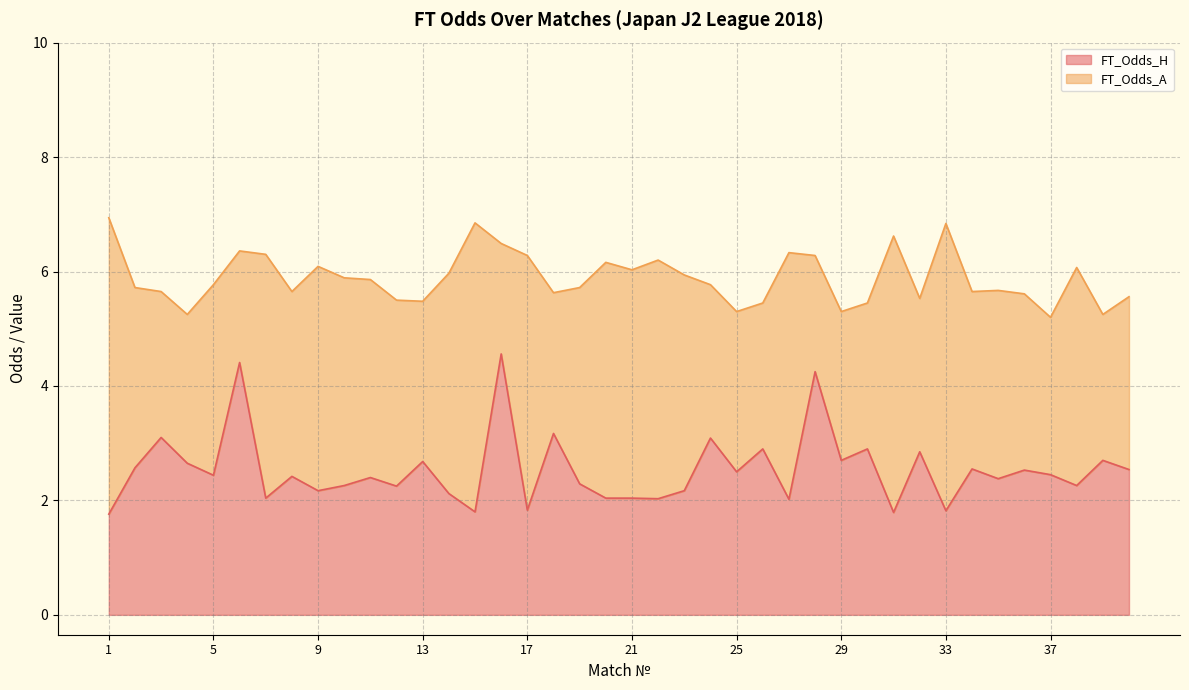

Rank the categories by FT_Odds_A value from lowest to highest.

16, 6, 28, 18, 3, 26, 30, 39, 4, 29, 24, 32, 37, 13, 25, 40, 36, 34, 2, 8, 12, 35, 5, 19, 11, 10, 23, 38, 14, 9, 21, 20, 22, 7, 27, 17, 31, 33, 15, 1